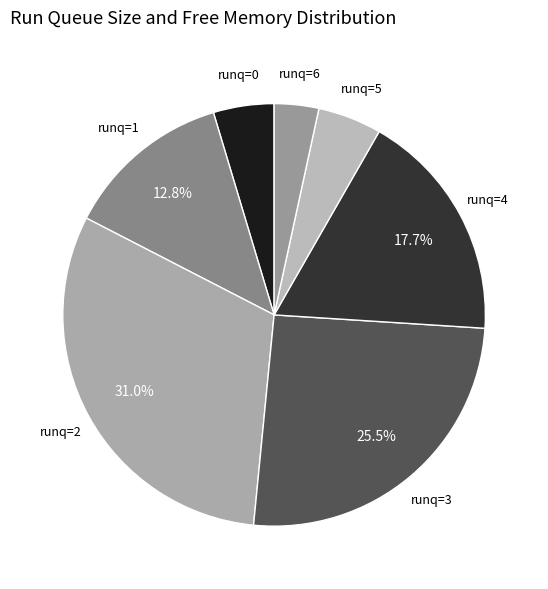

Does any single category account for the majority?

No